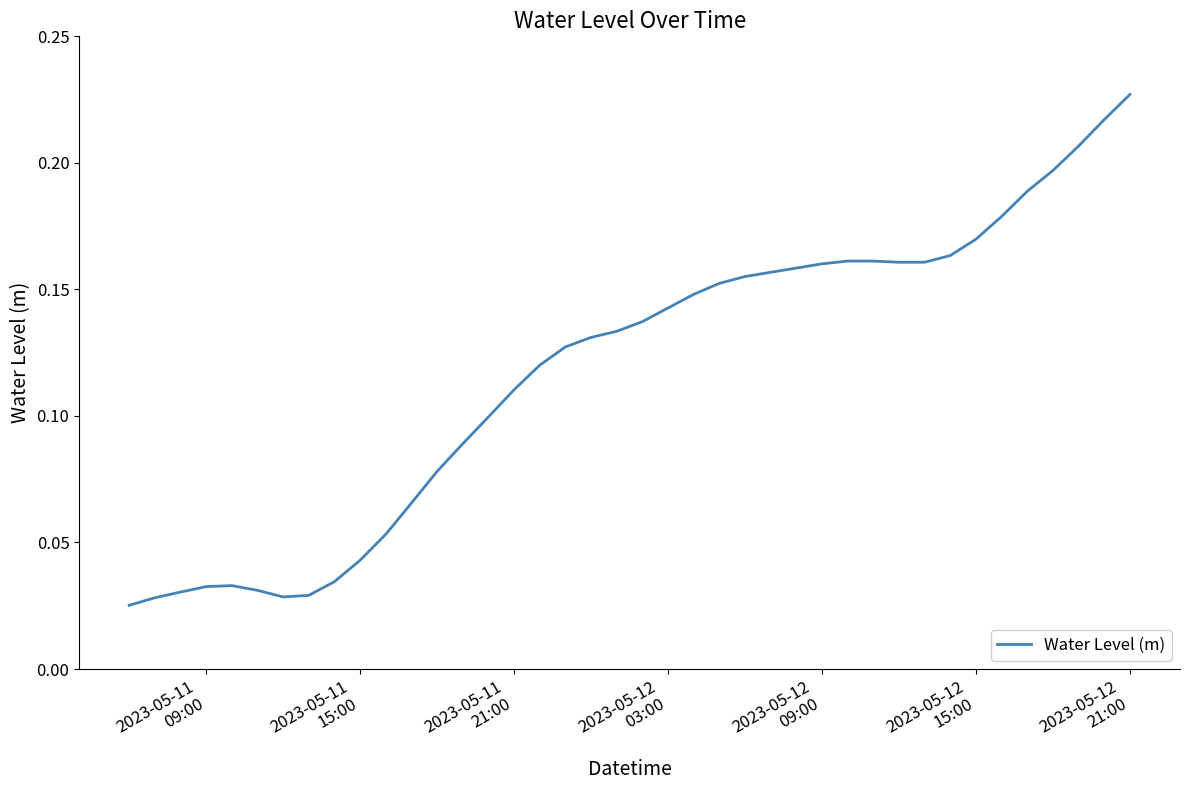

Does the chart display data point markers on the line(s)?

No